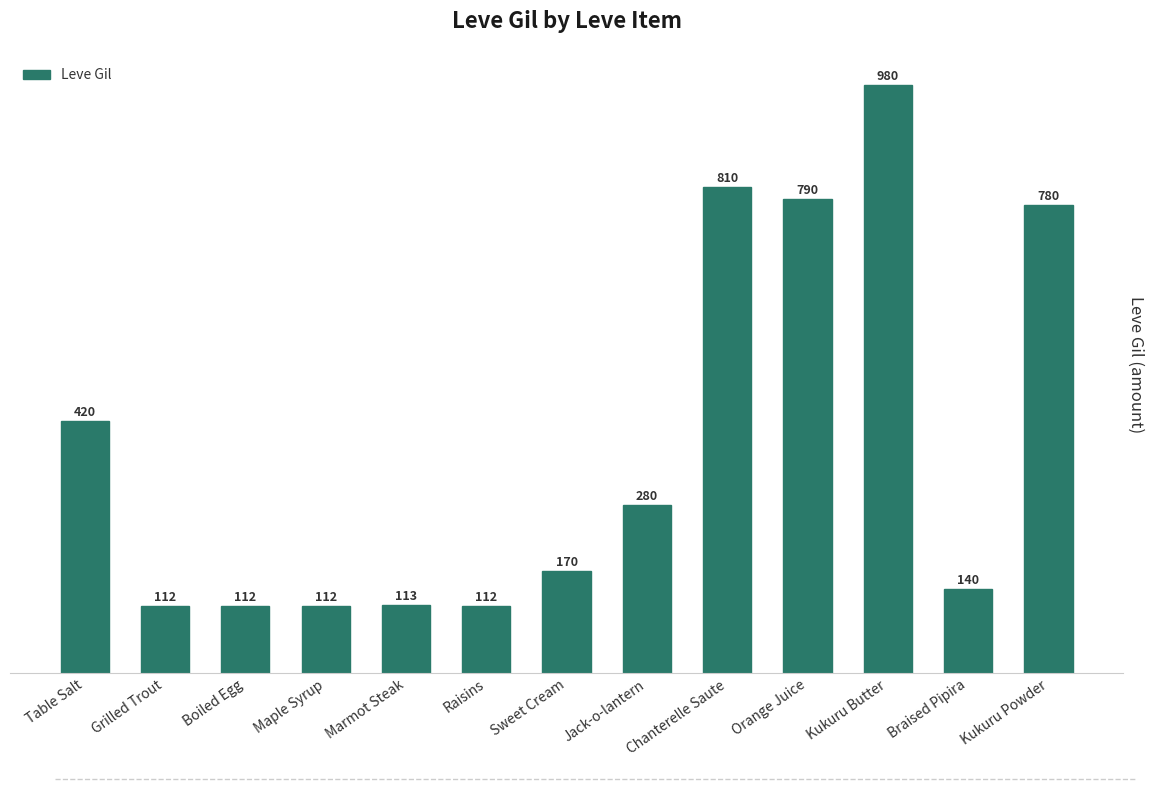

How many distinct data groups are displayed?

1